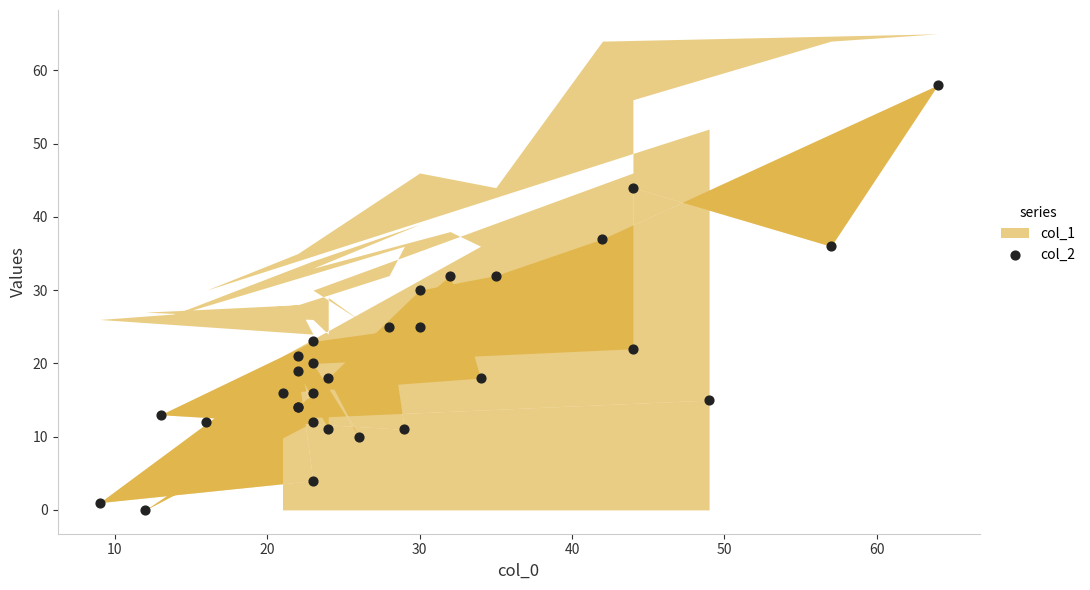

What Y value in the scatter plot is closest to 29?

30